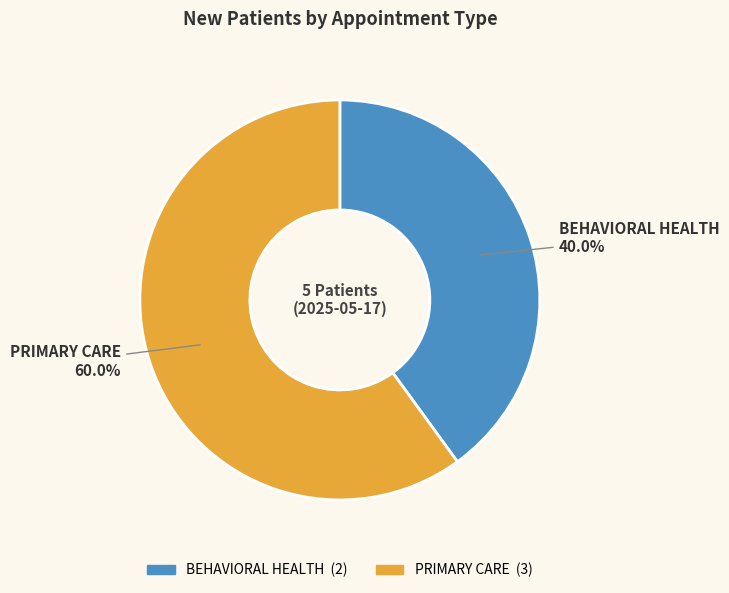

Rank the categories by value from lowest to highest.

BEHAVIORAL HEALTH, PRIMARY CARE